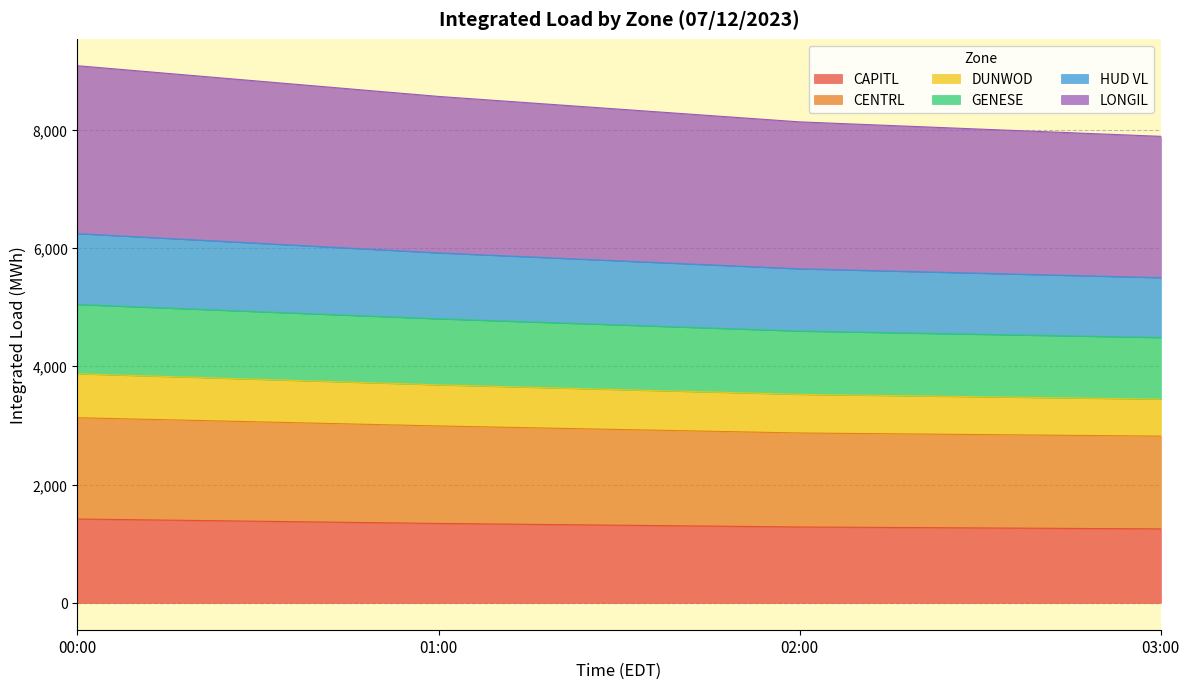

What is the label of the 2nd point from the right?

02:00